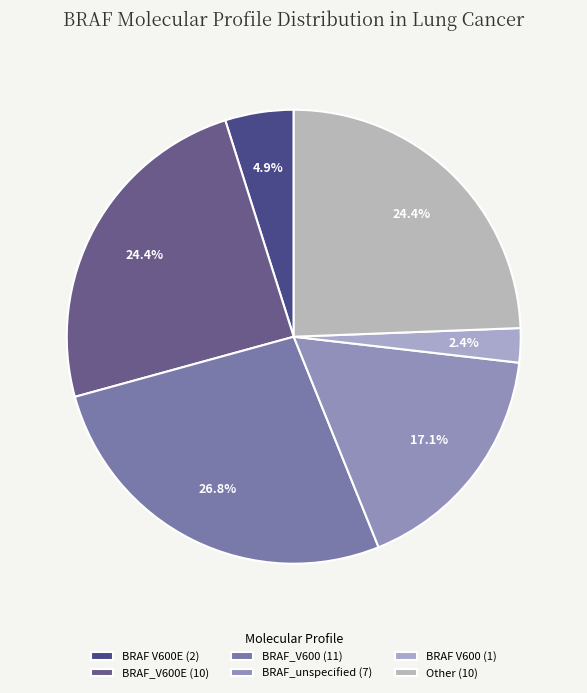

How many segments does this pie chart have?

6